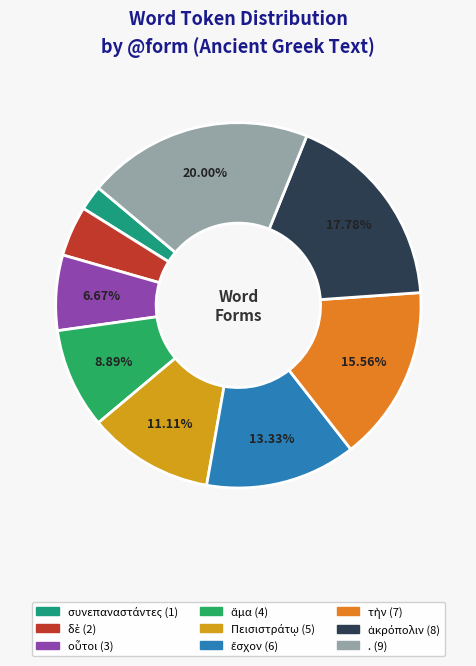

Is there any slice that represents more than half of the pie?

No